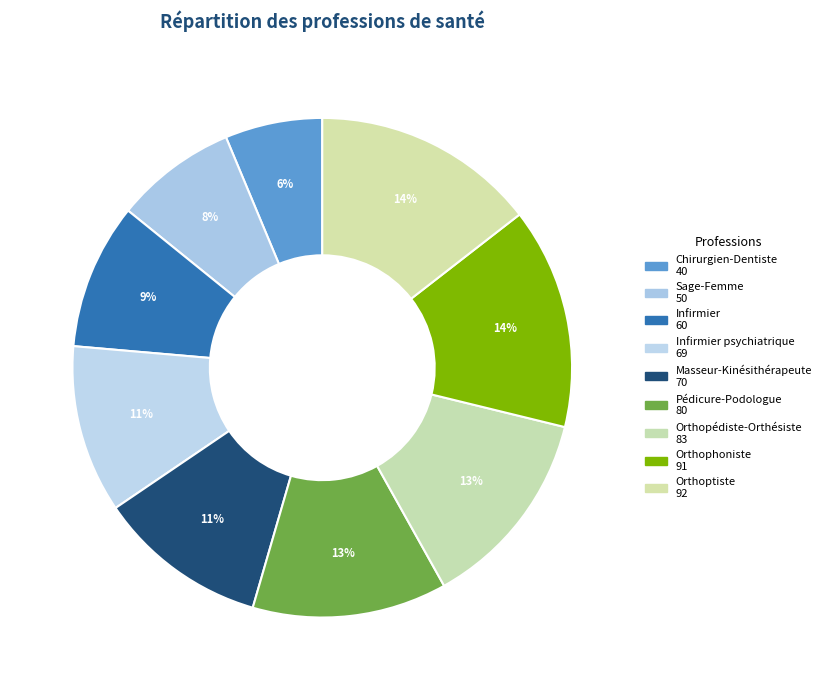

To the nearest percent, what is the average slice percentage?

11%